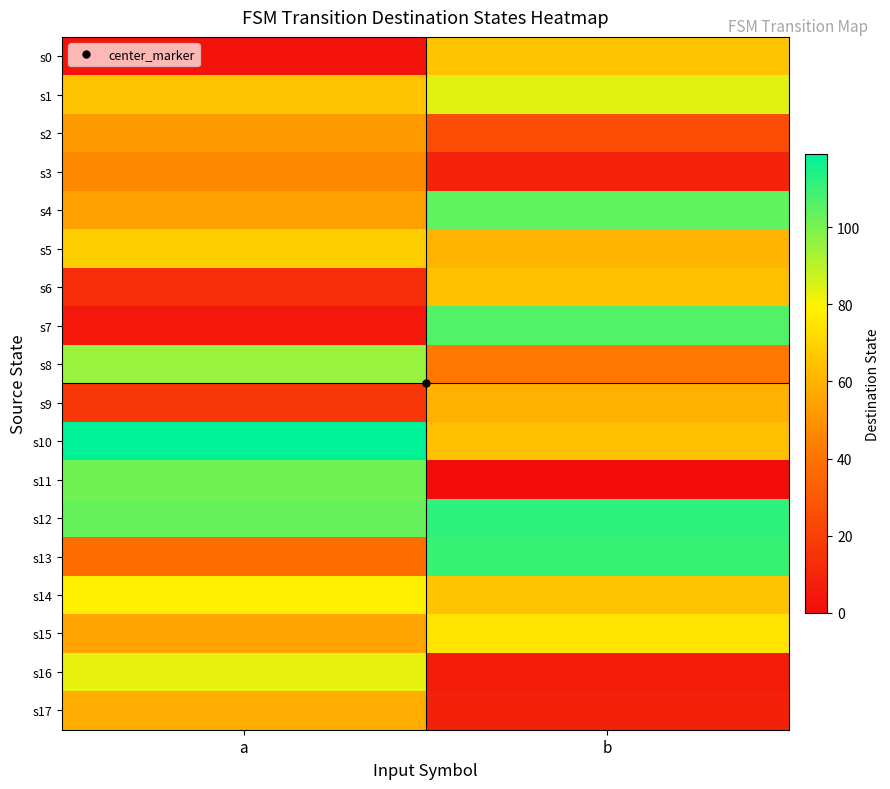

What is the maximum value shown in the chart?

119